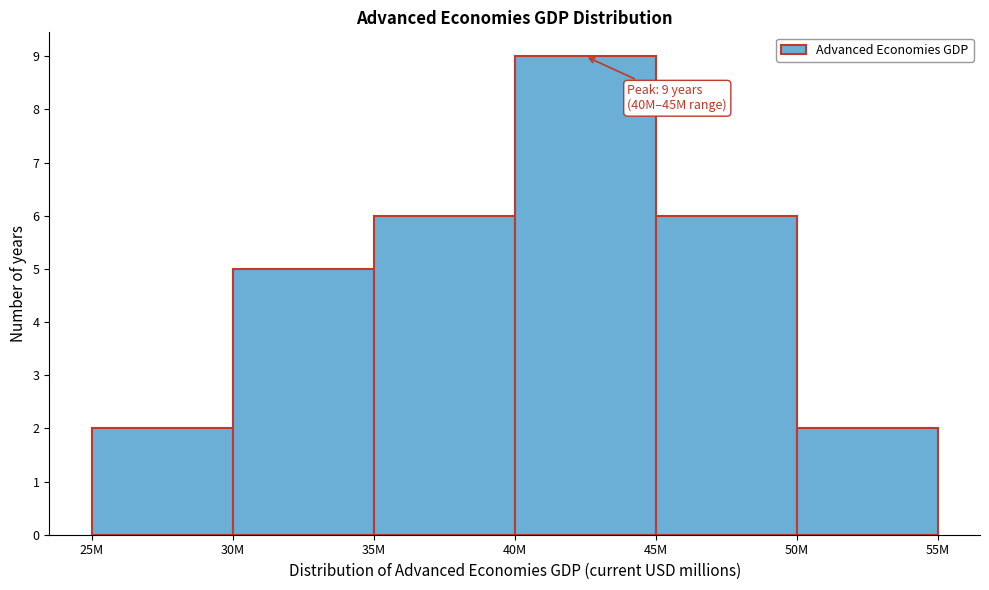

Reading left to right, extract all data points from this chart.

2	5	6	9	6	2